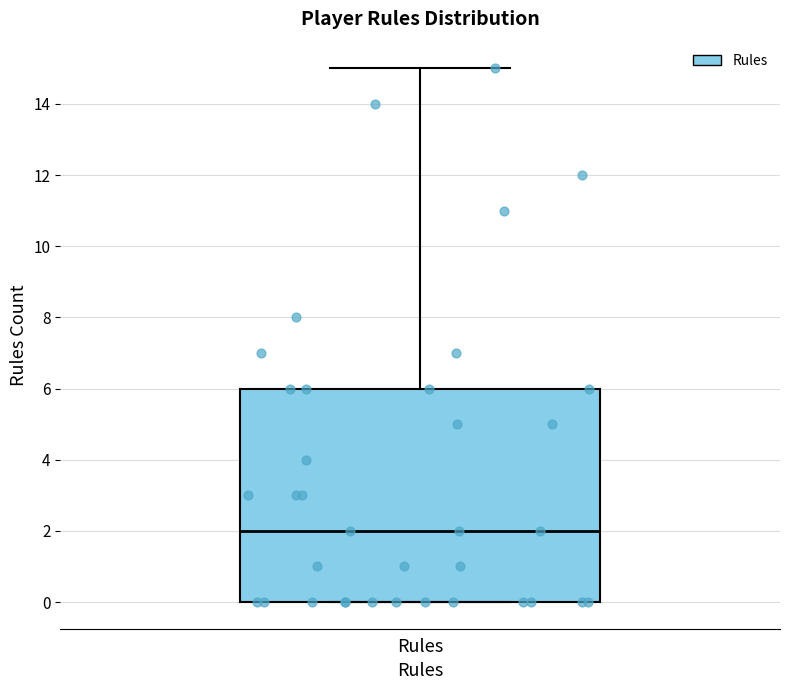

Transcribe this box plot: give where the median line is, the range the box spans, and where the two whiskers end, as read against the y-axis. The values are not printed on the chart, so give them approximately, as read against the axis.

median 2, box 0 to 6, whiskers 0 to 15